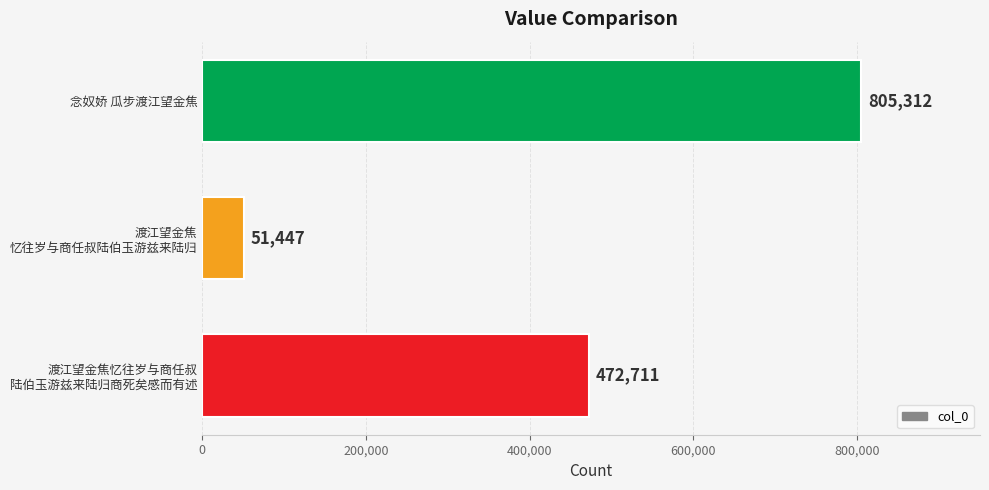

Is it true that the value at 念奴娇 瓜步渡江望金焦 is 1241999?

False